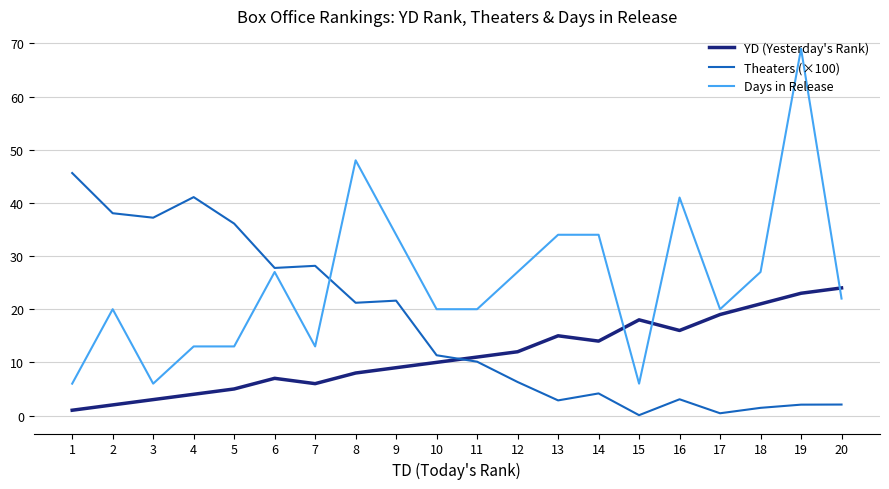

True or false: Days in Release and YD (Yesterday's Rank) intersect in this chart.

True